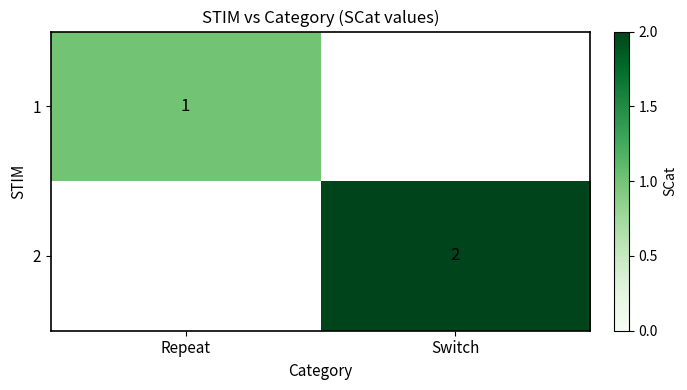

Is the value of 1 at Repeat greater than the value of 2 at Switch?

No